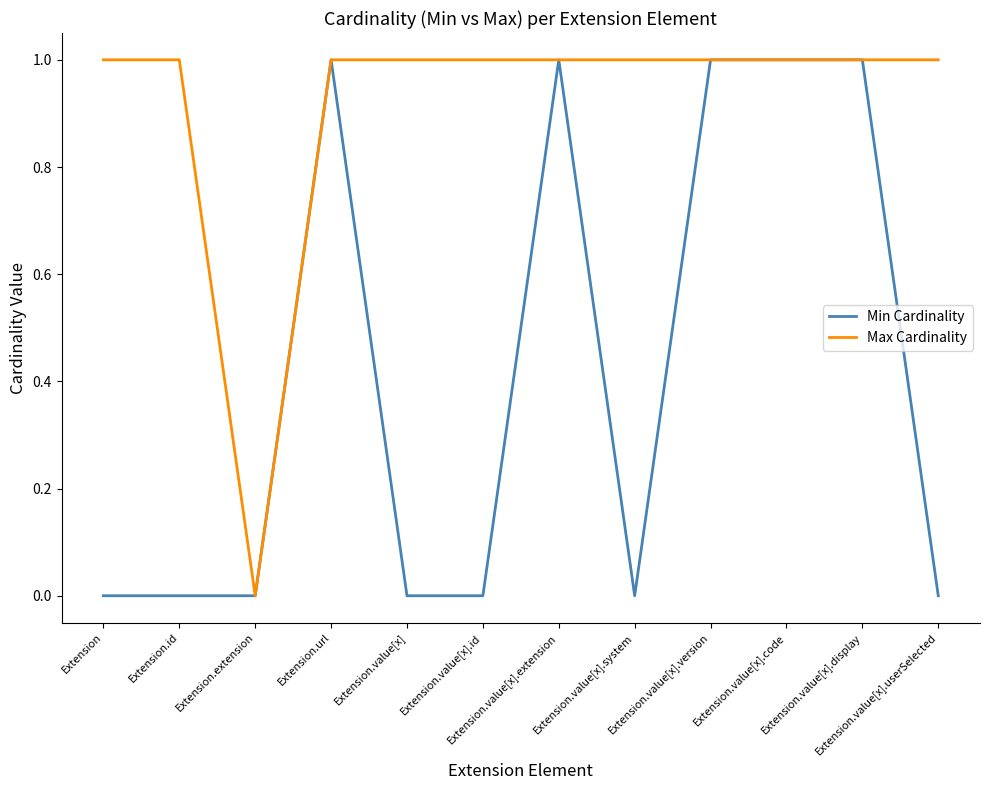

What position from the right is Extension.value[x]?

8